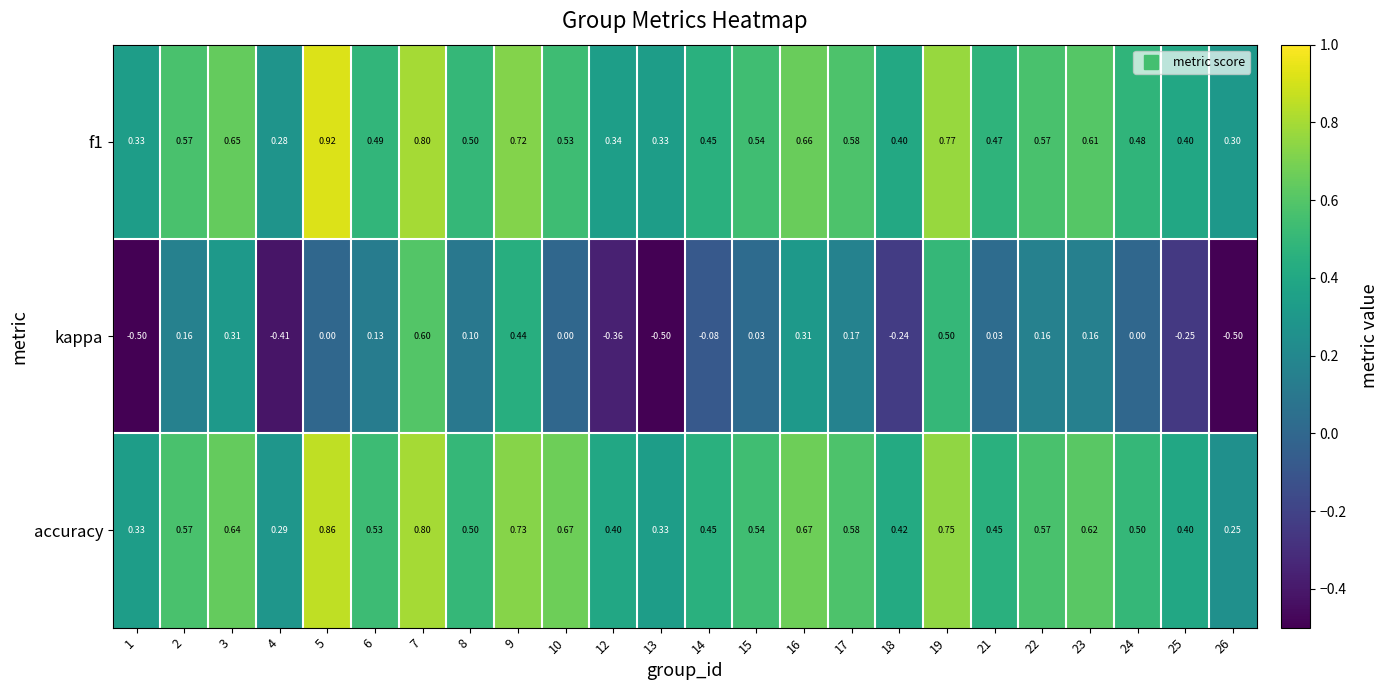

Which series changed the most between 7 and 10?

kappa